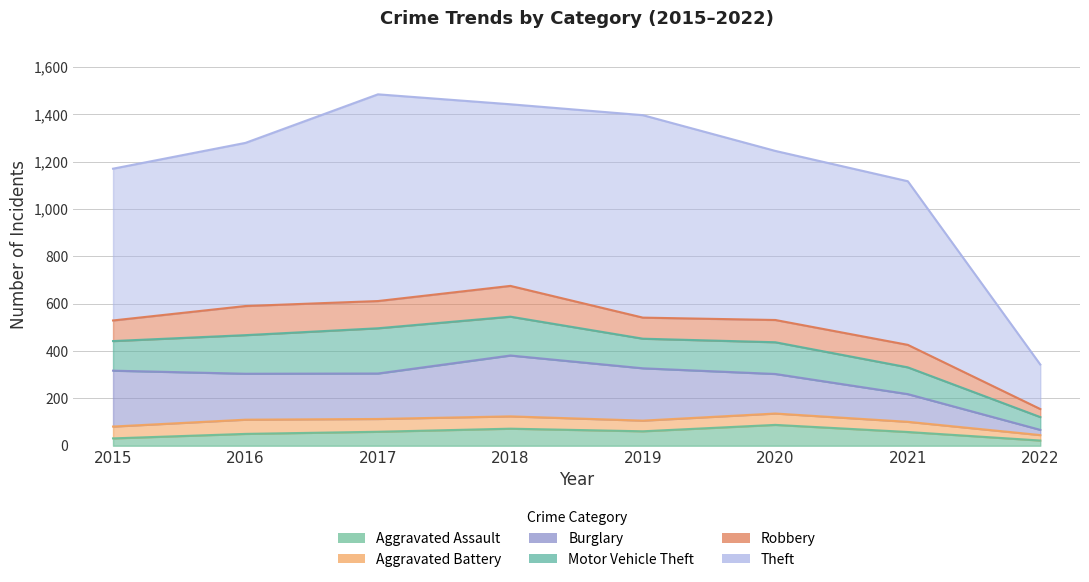

Which series has the largest range (max minus min)?

Theft